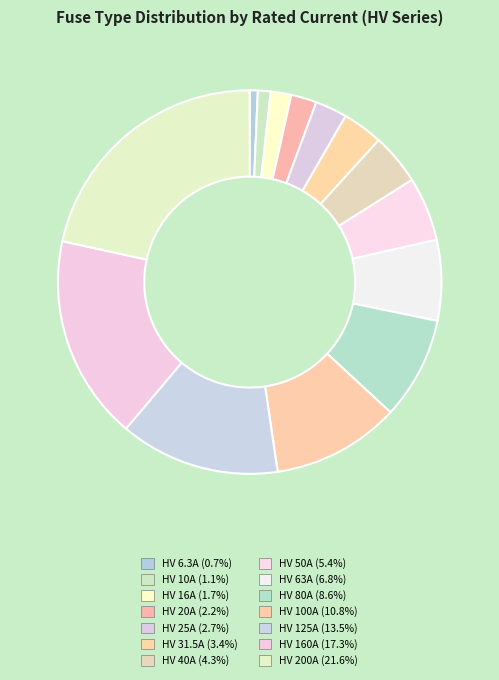

Which category has the smallest portion of the pie?

HV 6.3A